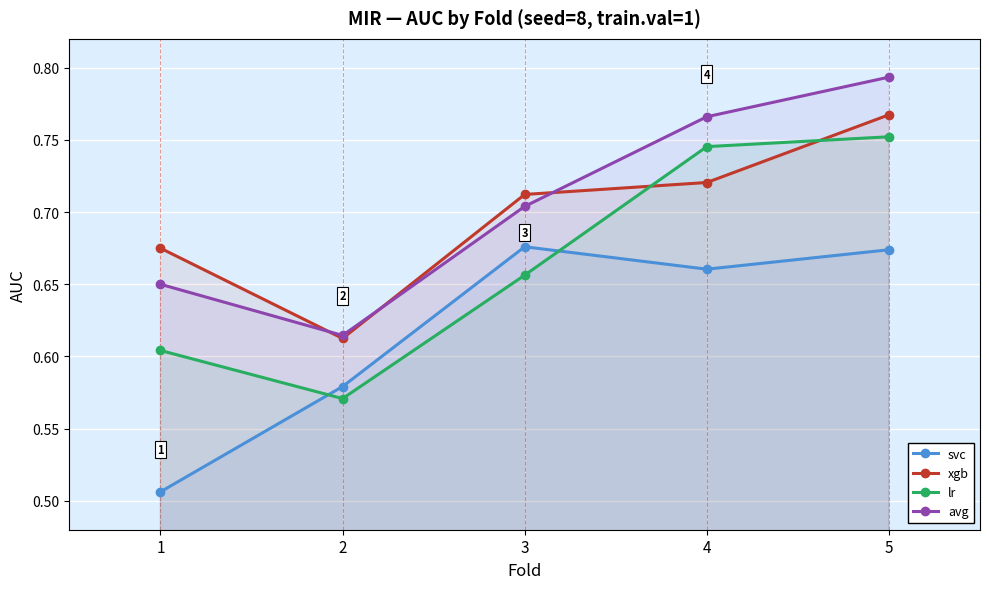

Which series changed the most between 2 and 3?

xgb